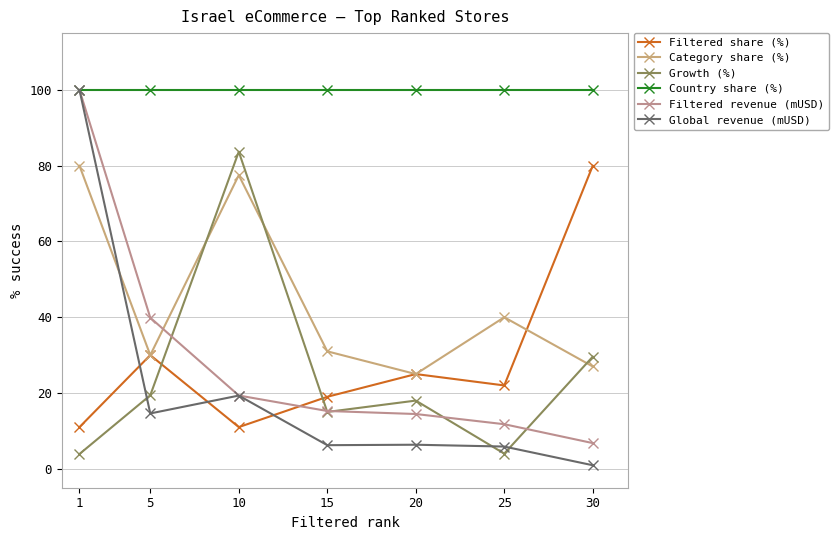

How many categories are shown in the chart?

7